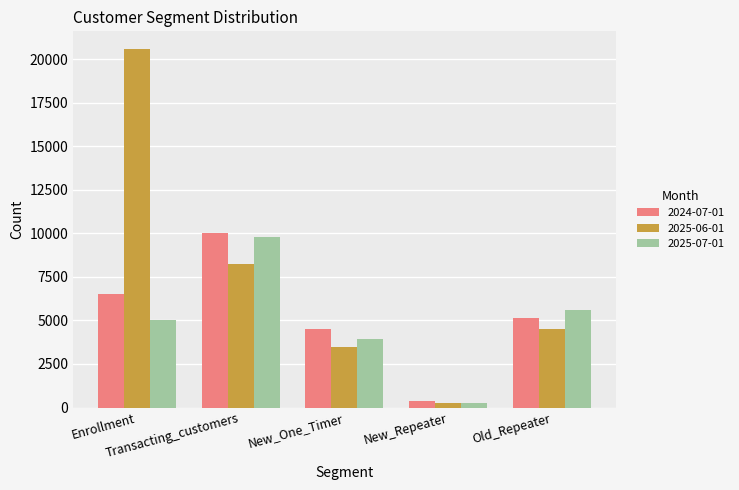

Rank the series by their average value, from highest to lowest.

2025-06-01, 2024-07-01, 2025-07-01